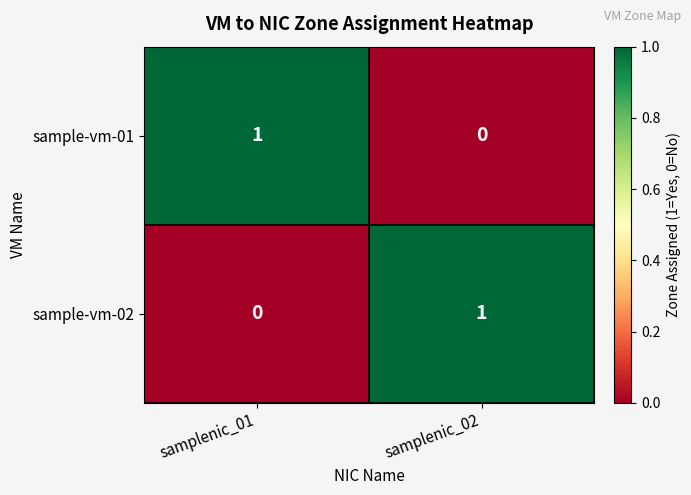

Rank the series at samplenic_01 from lowest to highest value.

sample-vm-02, sample-vm-01